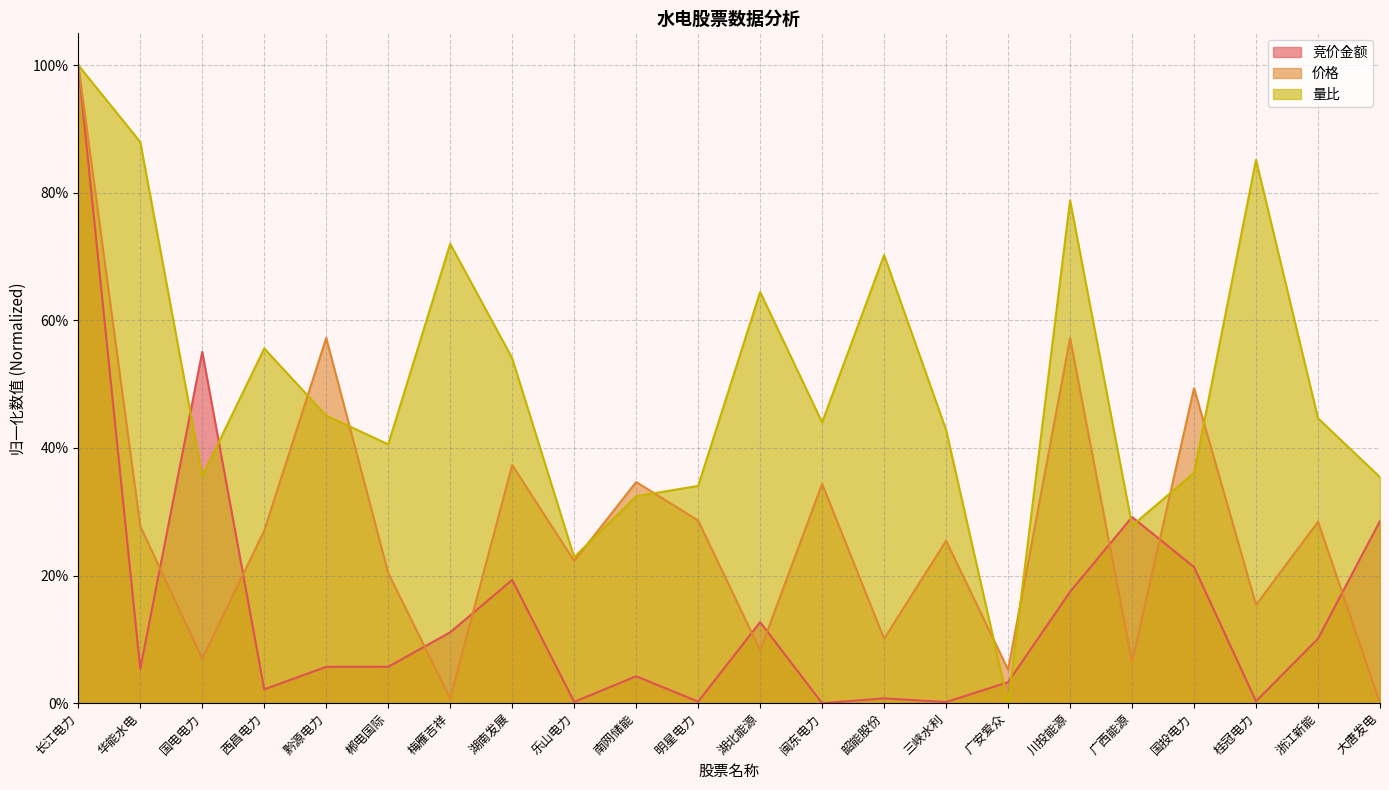

What is the label of the 19th point from the left?

国投电力